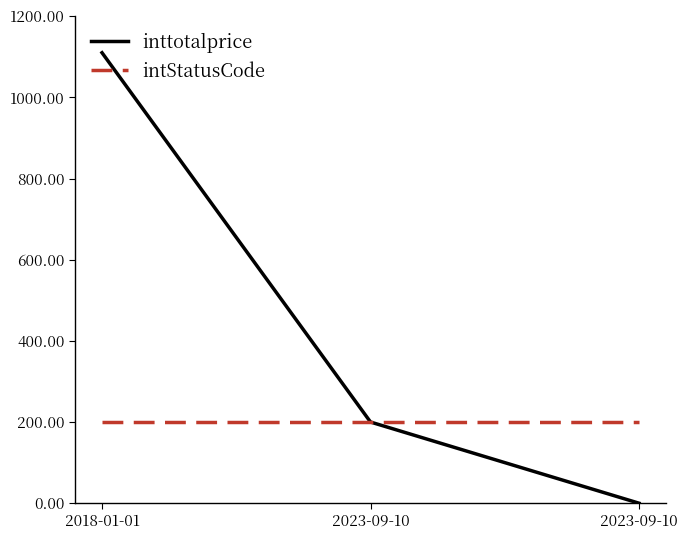

What value does the intStatusCode series have at 2023-09-10?

200